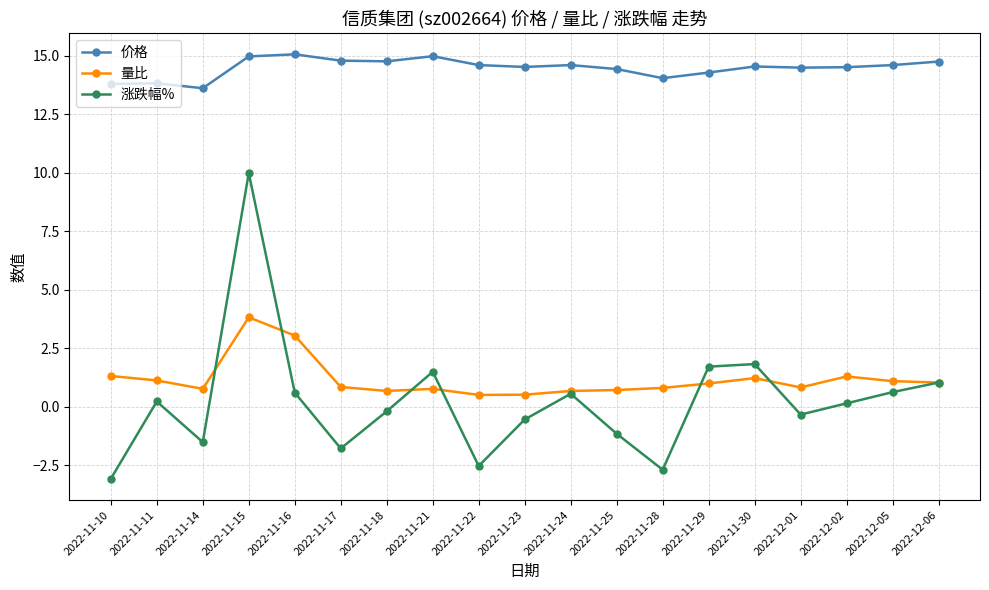

What is the difference between the 价格 values at 2022-11-11 and 2022-11-25?

0.6